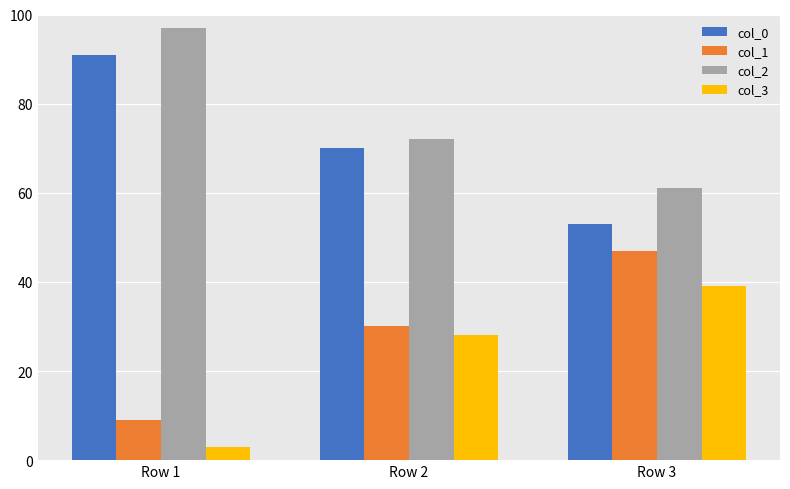

What is the sum of the col_2 values at Row 2 and Row 3?

133